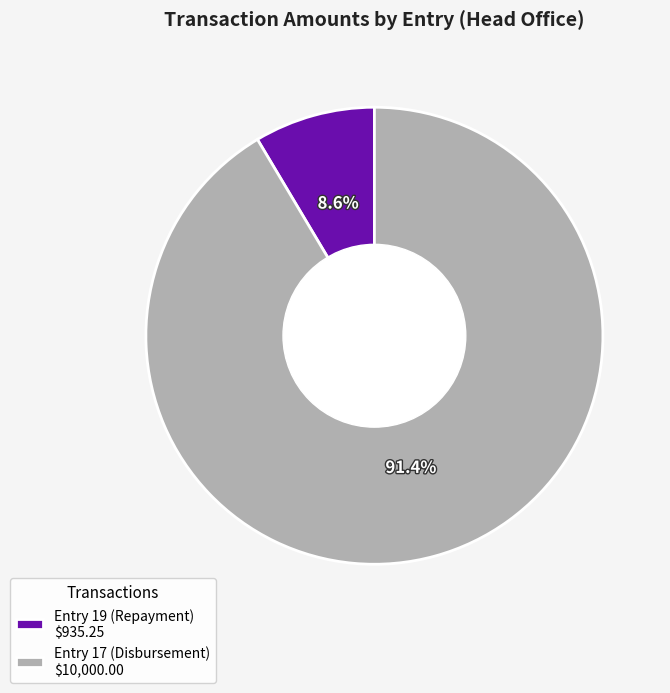

The Entry 17 (Disbursement) slice represents 91% of the pie. True or false?

True